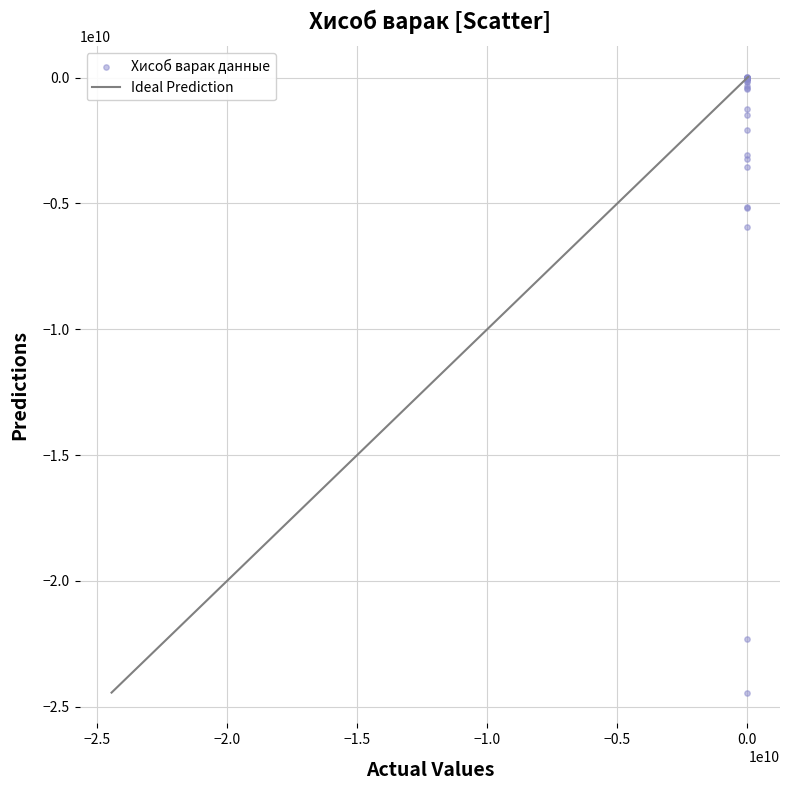

What Y value in the scatter plot is closest to -12205946211?

-5936506510.1